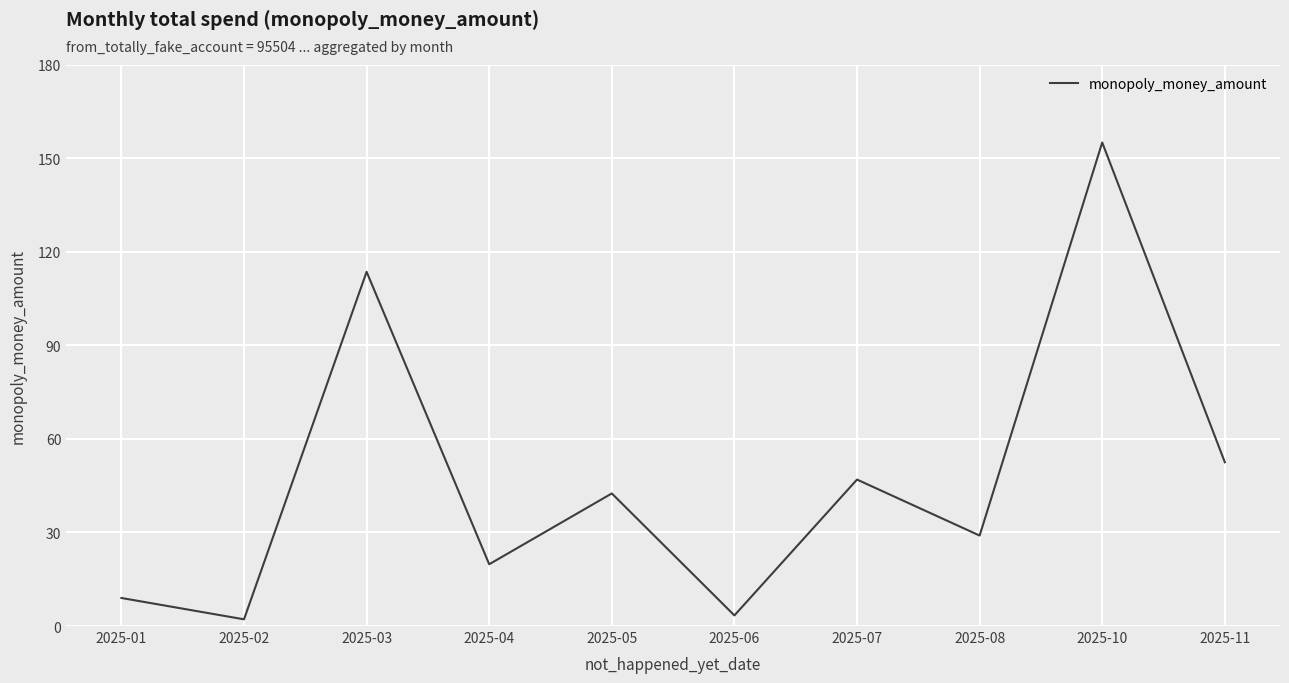

Where does the data first go above 42?

2025-03